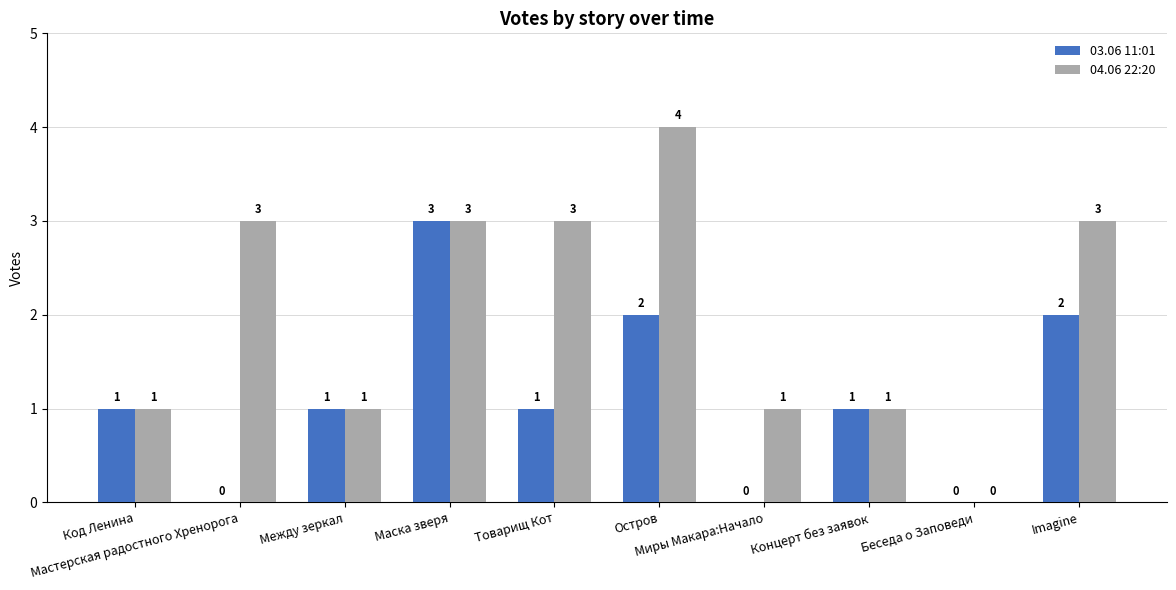

What is the sum of the 03.06 11:01 values at Остров and Миры Макара:Начало?

2